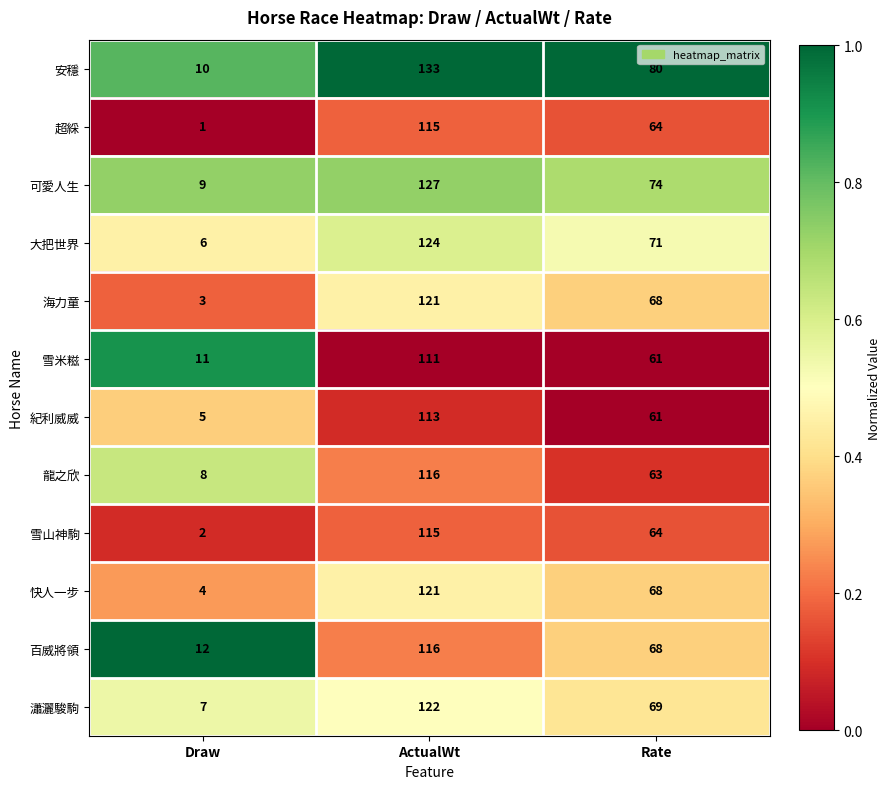

Rank the categories by 紀利威威 value from highest to lowest.

ActualWt, Rate, Draw